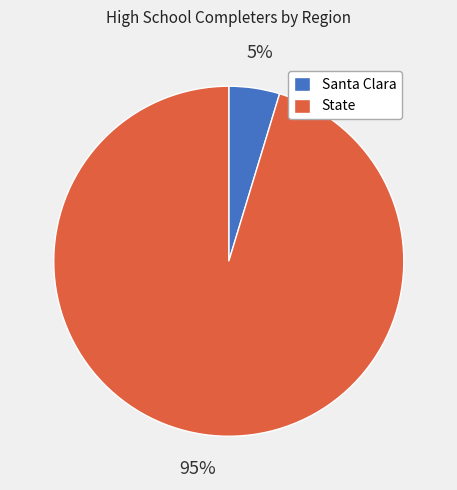

Combined, do State and Santa Clara account for over 50%?

Yes